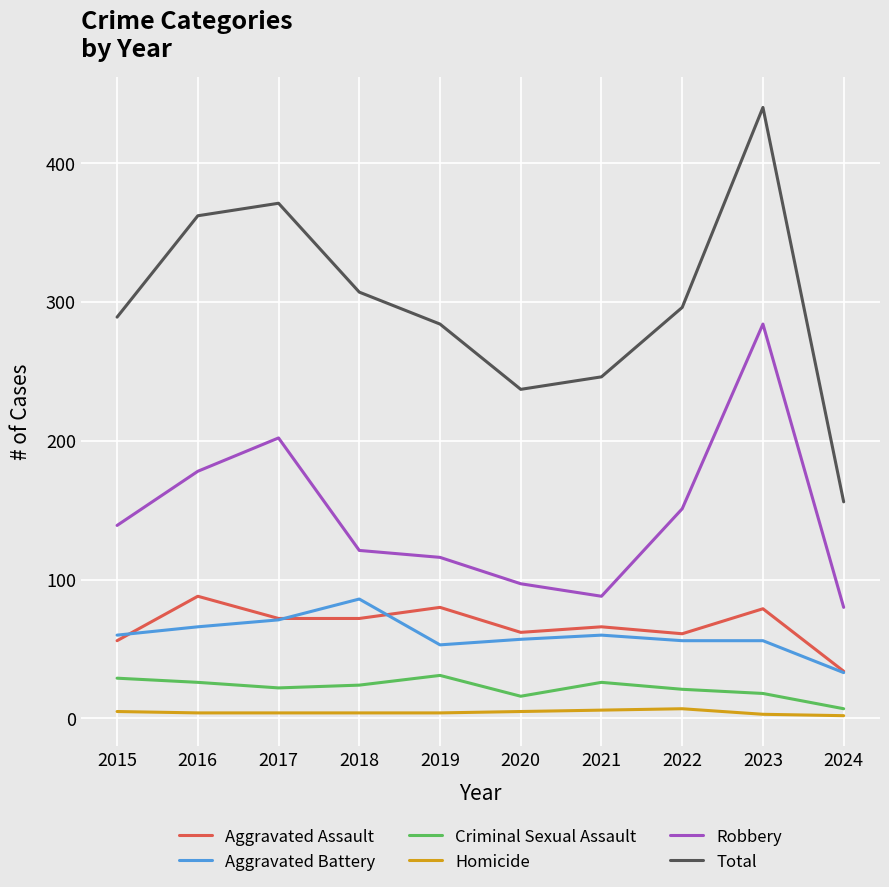

What is the difference between the second highest and minimum values in the Aggravated Assault series?

46